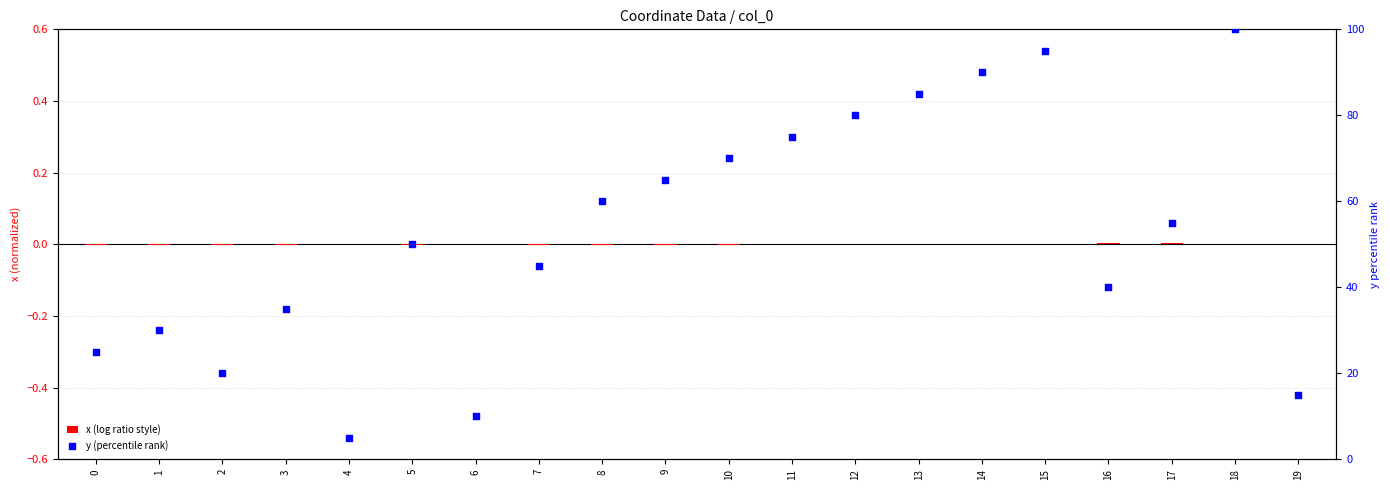

Which series has the widest spread of Y values?

y (percentile rank)